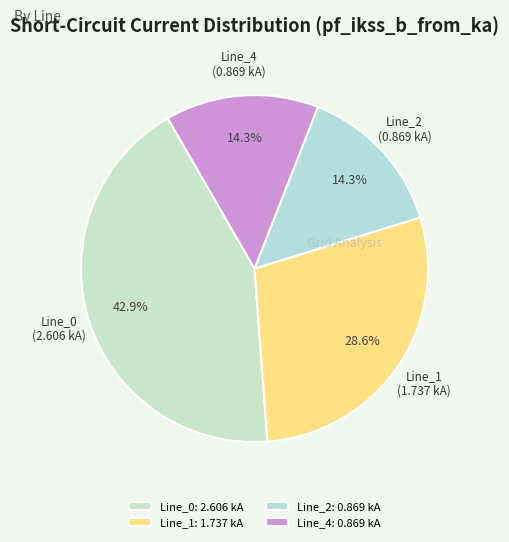

The Line_0 slice represents 52% of the pie. True or false?

False